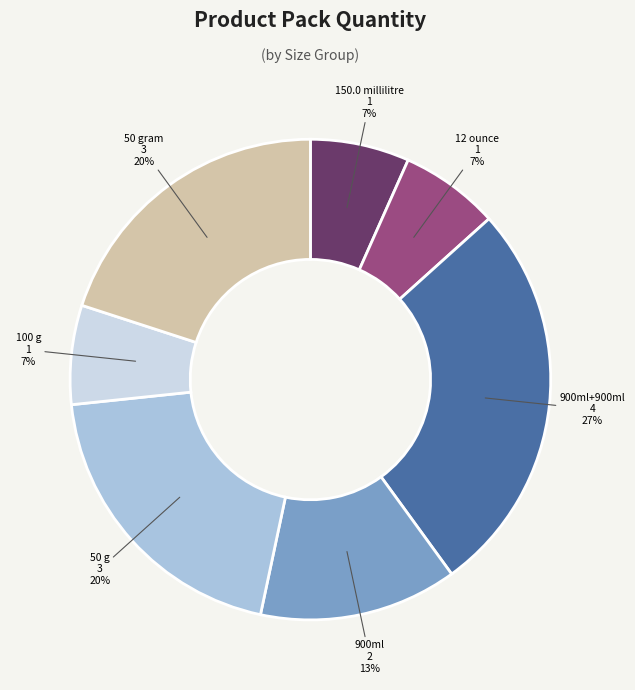

Does any single category account for the majority?

No